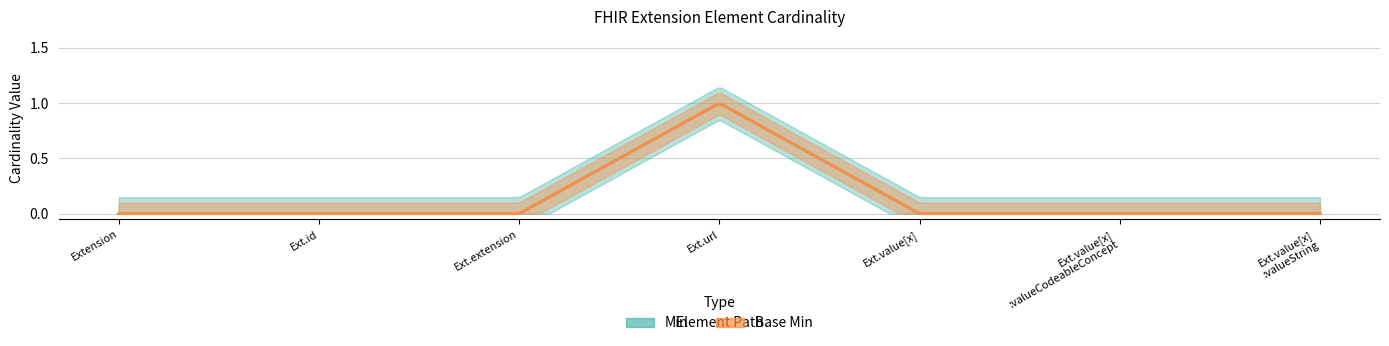

How many Min values are between 0 and 1?

7